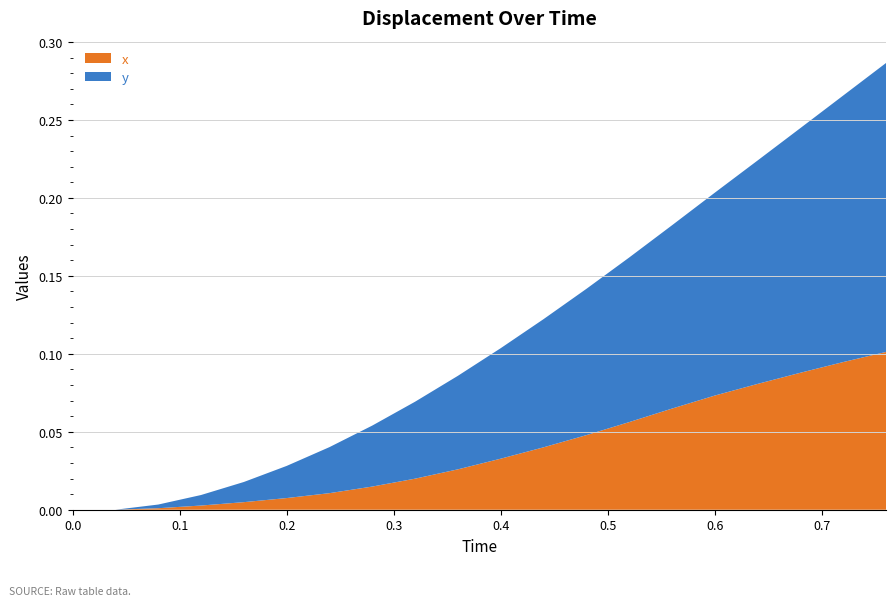

Does the chart have visible grid lines?

Yes